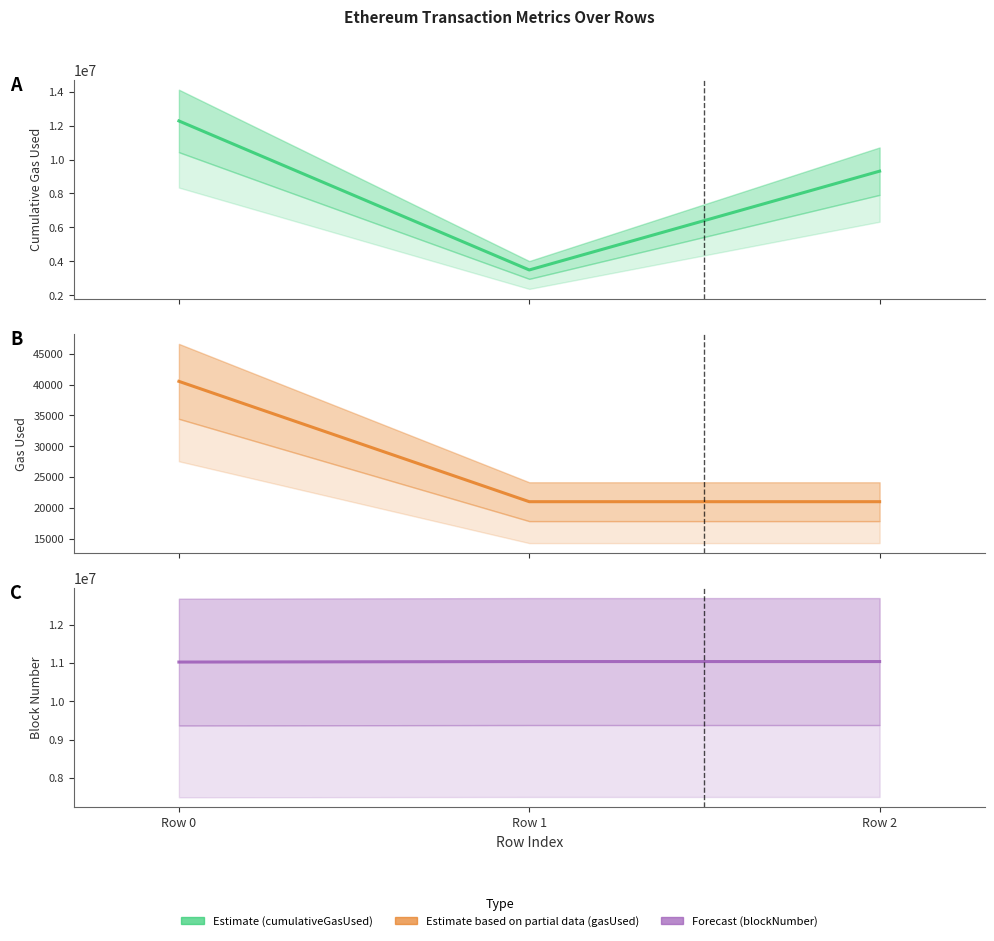

At which category is the sum across all series the highest?

Row 0